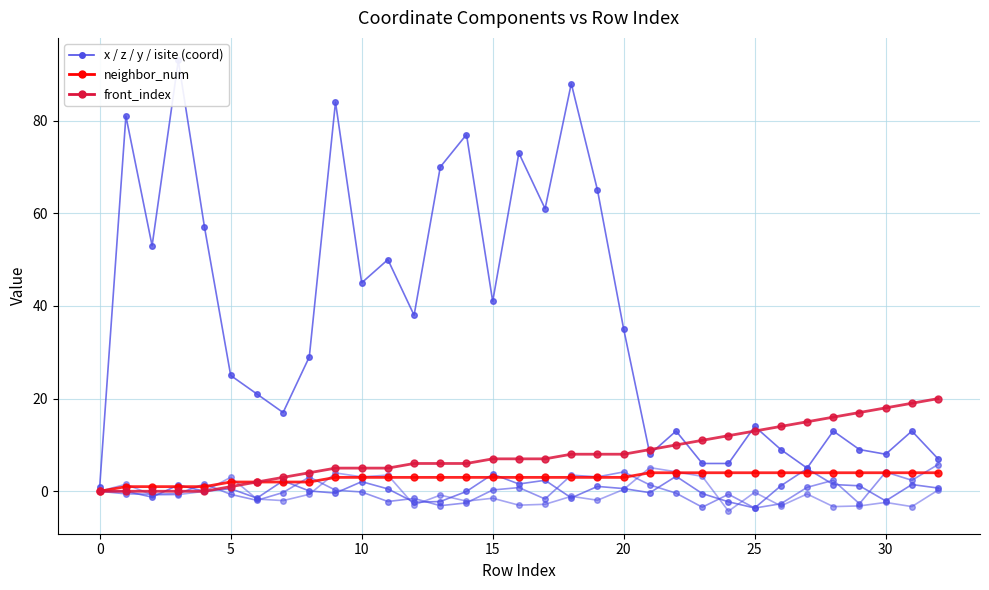

True or false: neighbor_num has more than 0 interior local peaks.

False